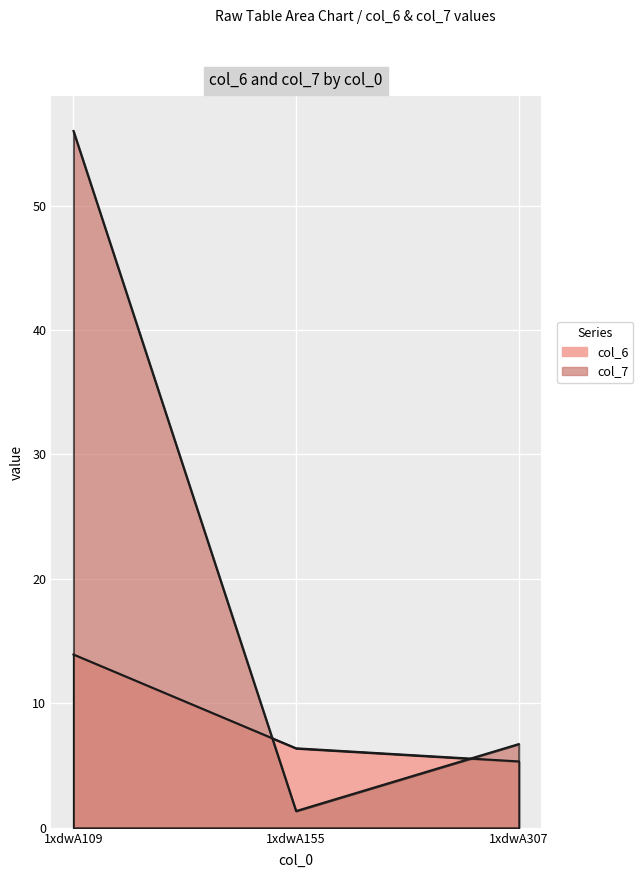

At which category is the sum across all series the highest?

1xdwA109